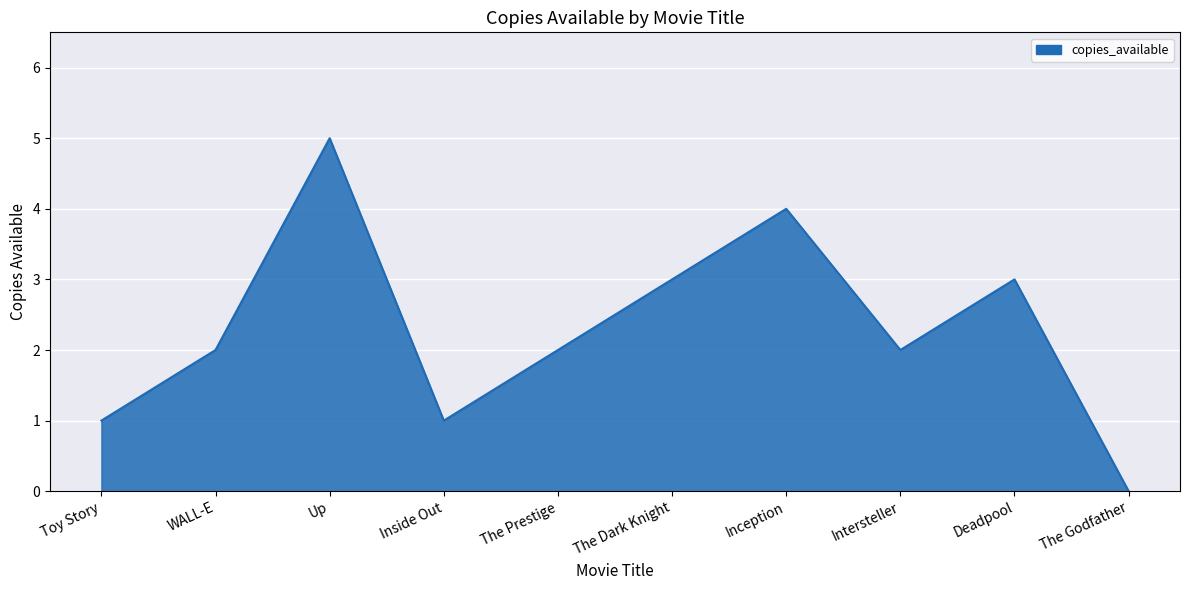

What is the difference between the maximum and minimum values?

5